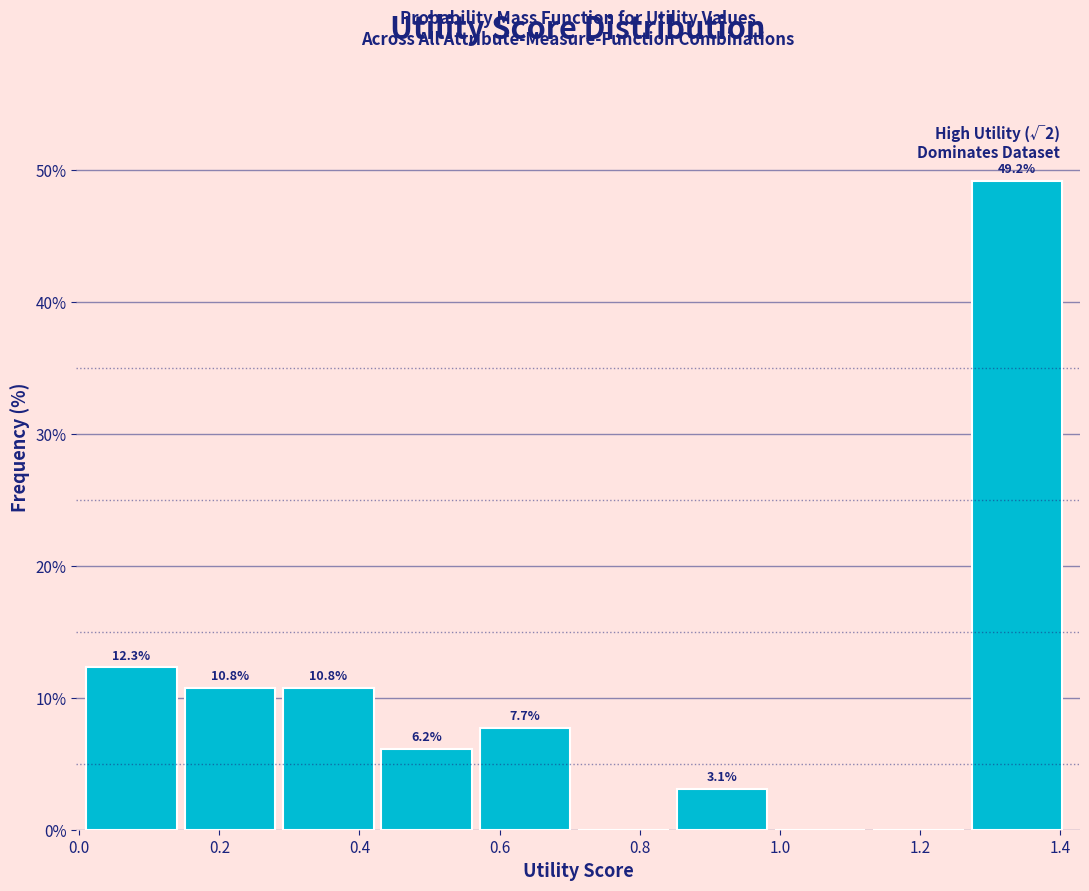

Which range on the x-axis has the tallest bar?

1.28 to 1.42